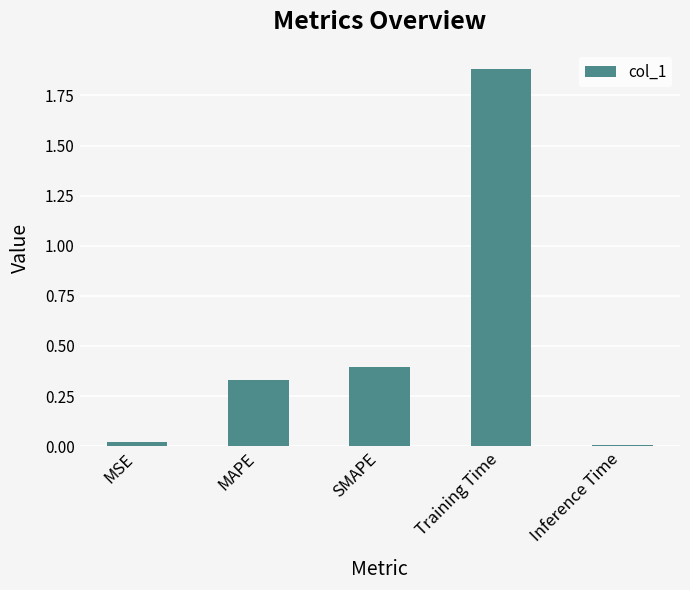

What is the approximate value at SMAPE?

0.4